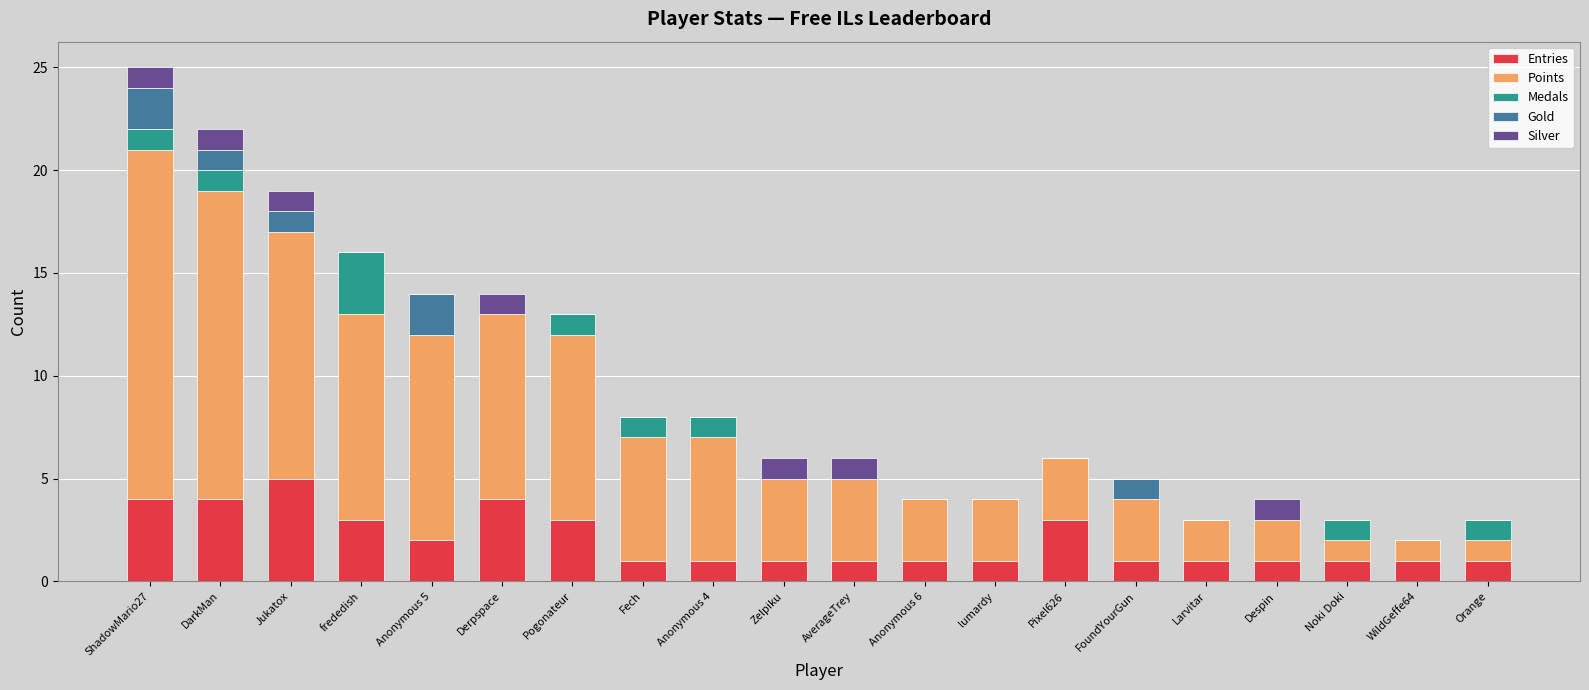

Is it true that Entries equals 4 at Derpspace?

True